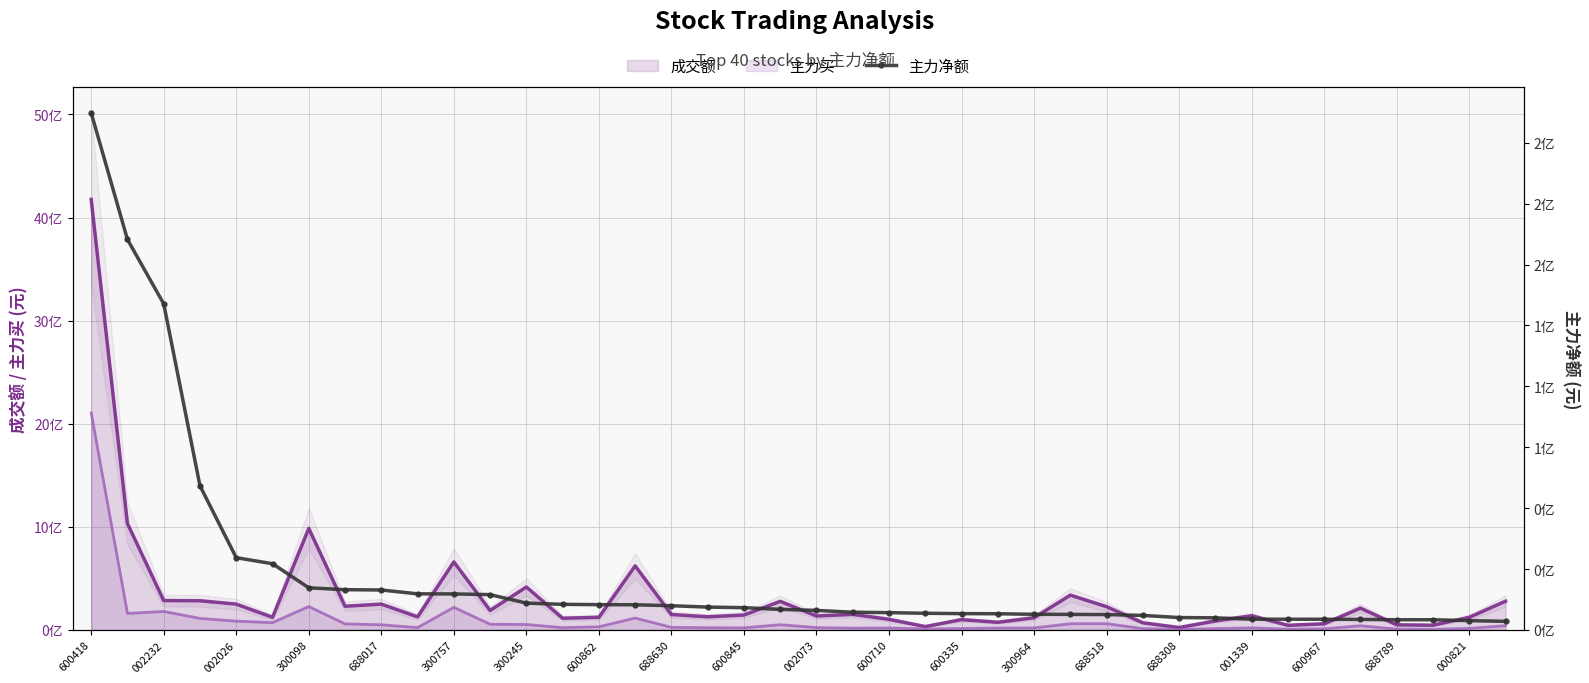

Which has a higher value, 34 or 600845?

600845